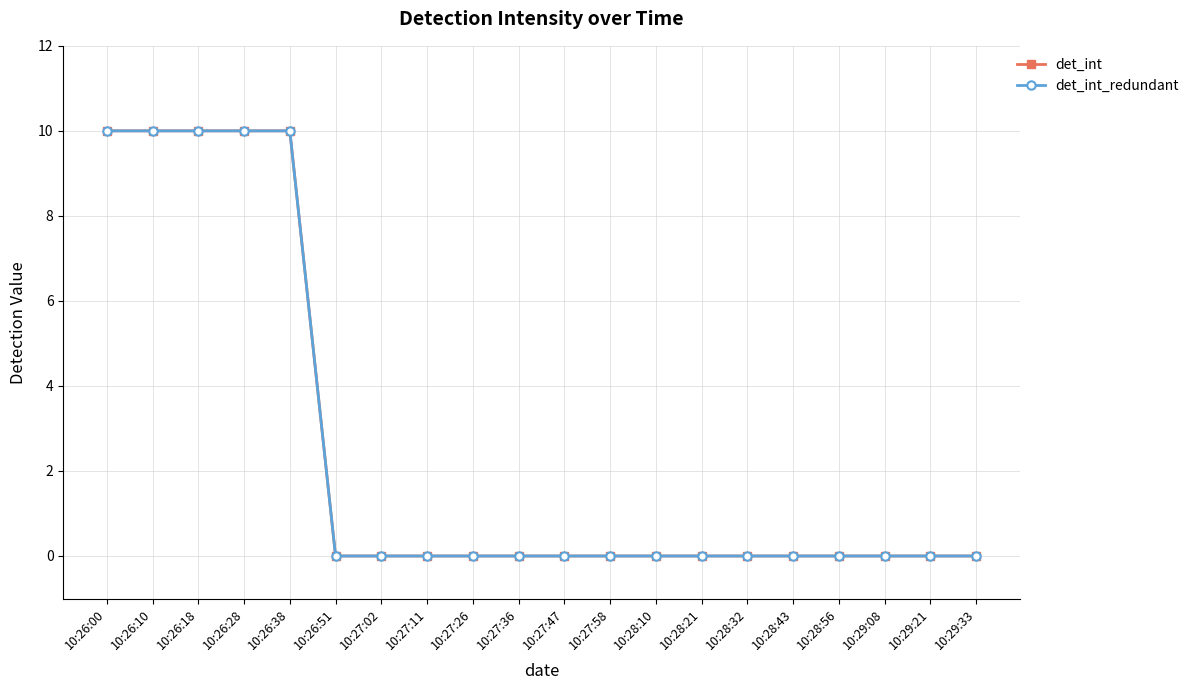

Does the chart have visible grid lines?

Yes